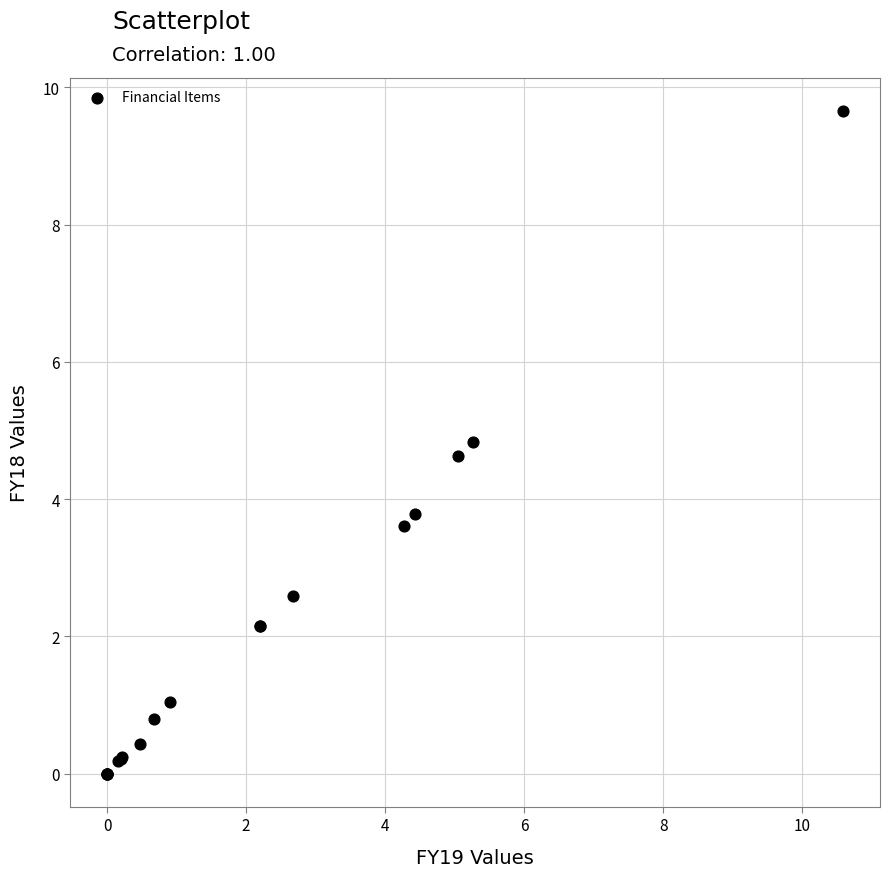

What Y value in the scatter plot is closest to 4?

3.8